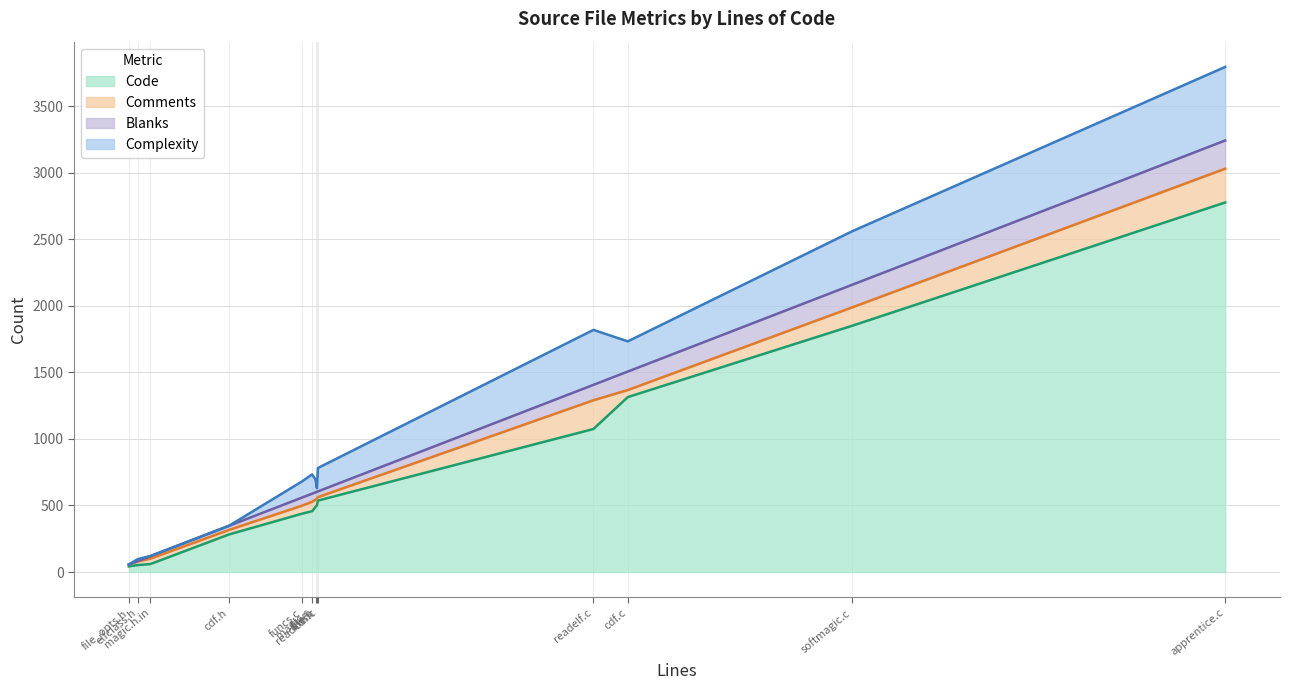

True or false: Complexity and Comments intersect in this chart.

True